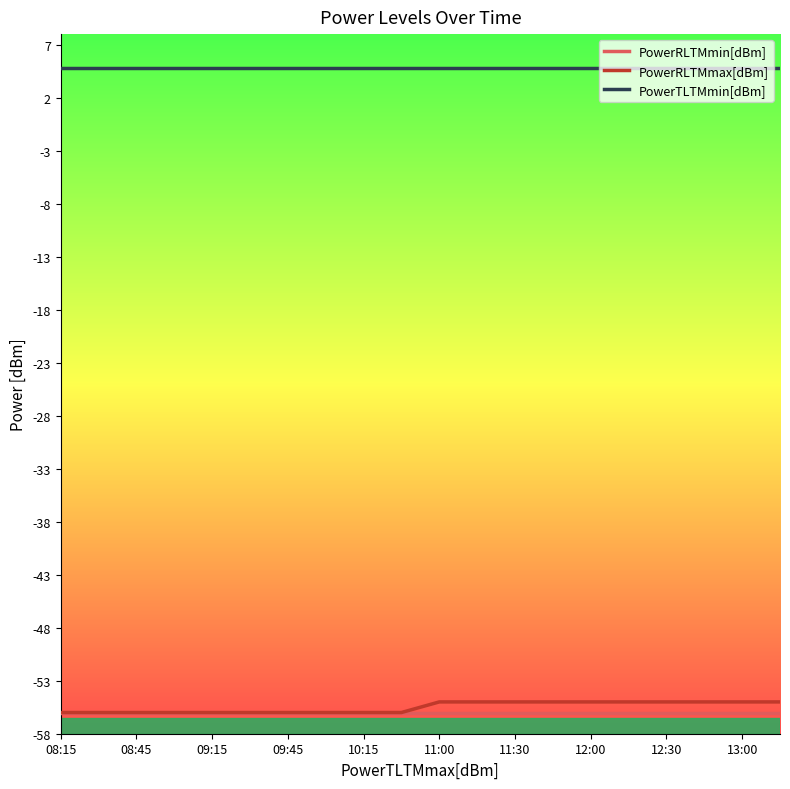

True or false: PowerRLTMmax[dBm] and PowerTLTMmin[dBm] intersect in this chart.

False